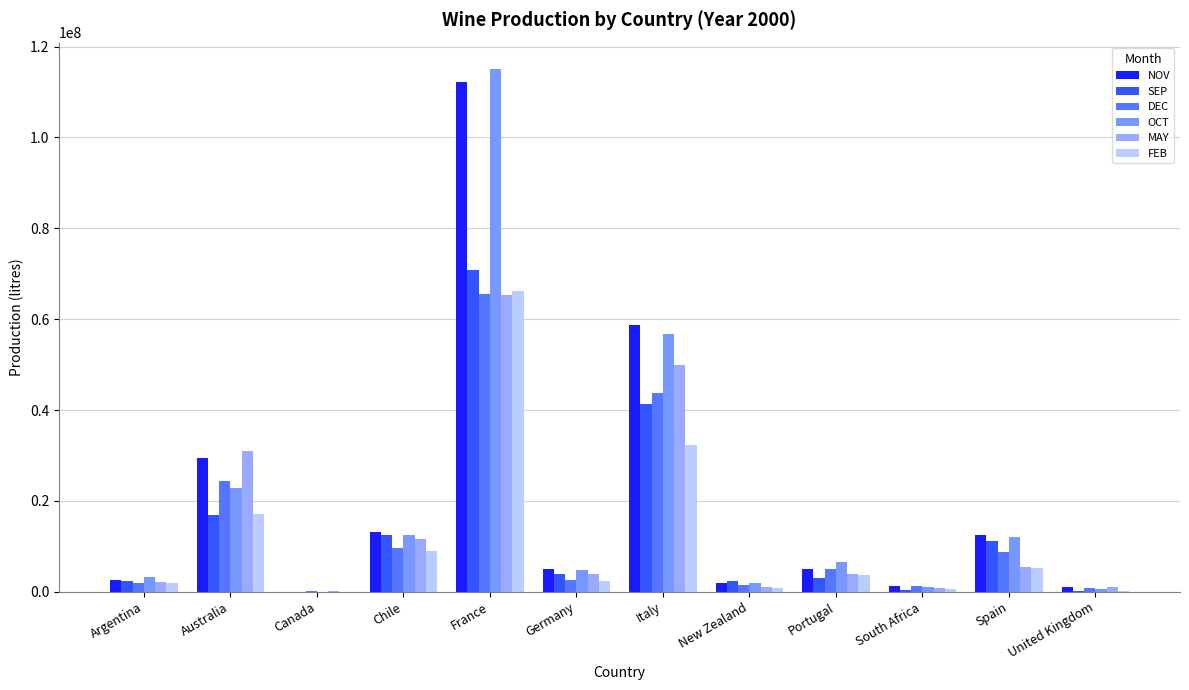

How many groups of bars are there?

12